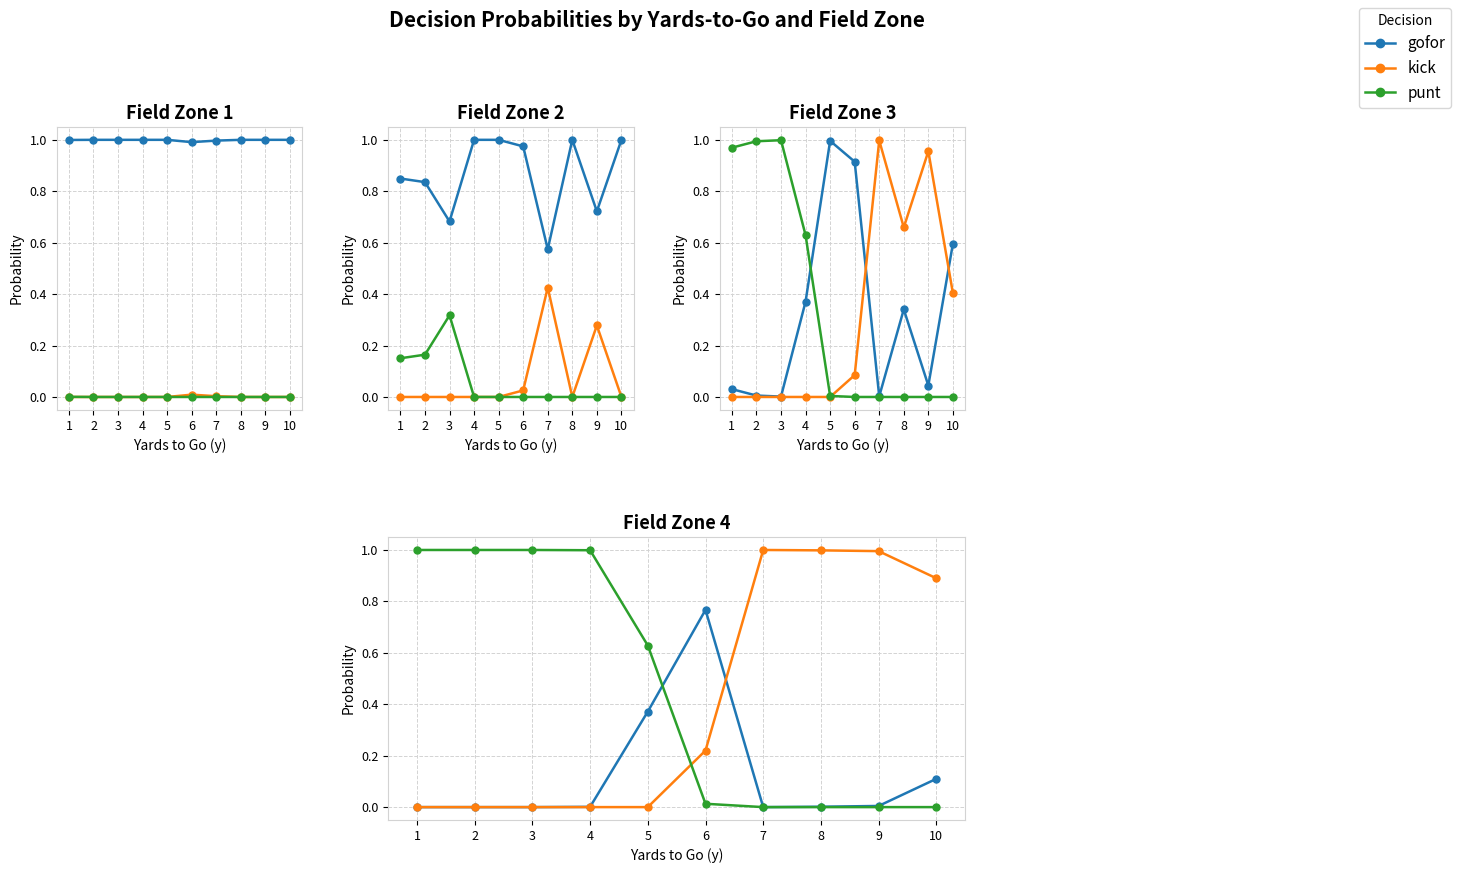

Which label corresponds to the smallest value in the chart?

1